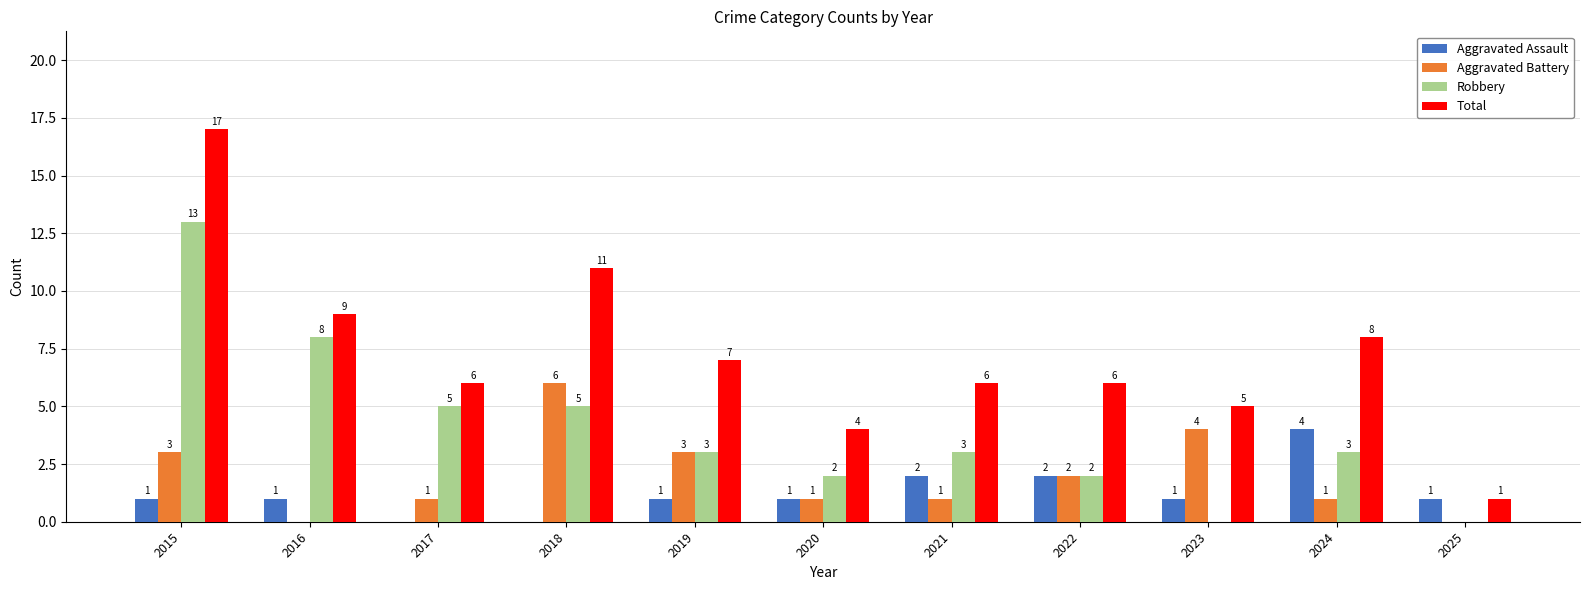

Reading left to right, extract all data points from this chart.

Aggravated Assault: 2015=1	2016=1	2017=0	2018=0	2019=1	2020=1	2021=2	2022=2	2023=1	2024=4	2025=1
Aggravated Battery: 2015=3	2016=0	2017=1	2018=6	2019=3	2020=1	2021=1	2022=2	2023=4	2024=1	2025=0
Robbery: 2015=13	2016=8	2017=5	2018=5	2019=3	2020=2	2021=3	2022=2	2023=0	2024=3	2025=0
Total: 2015=17	2016=9	2017=6	2018=11	2019=7	2020=4	2021=6	2022=6	2023=5	2024=8	2025=1